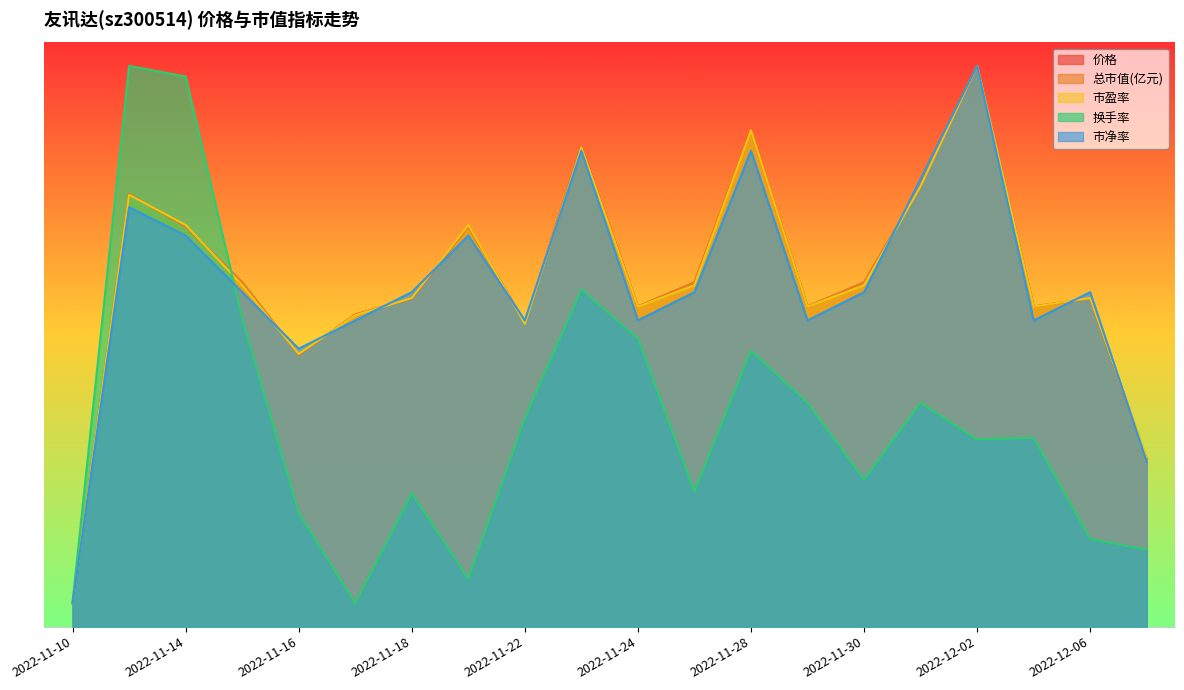

How many interior local valleys does the 换手率 series have?

5